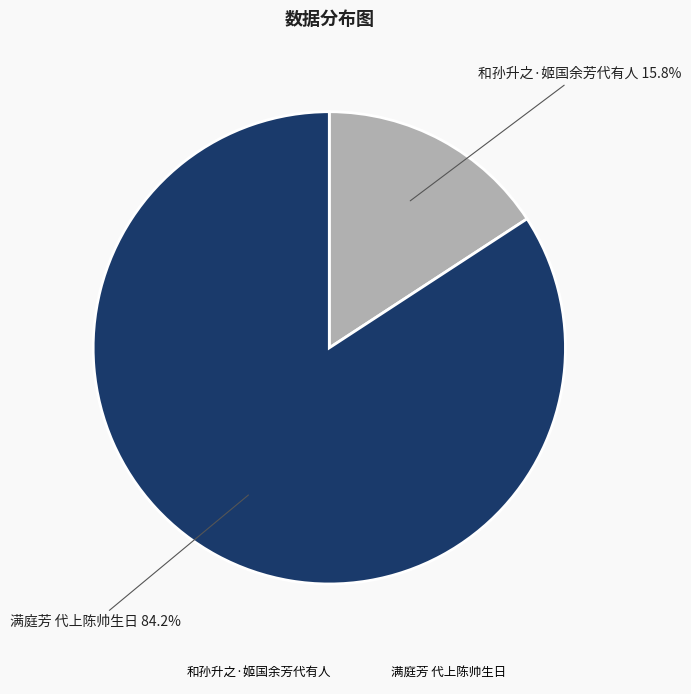

What is the ratio of the value at 满庭芳 代上陈帅生日 to the value at 和孙升之·姬国余芳代有人?

5.3